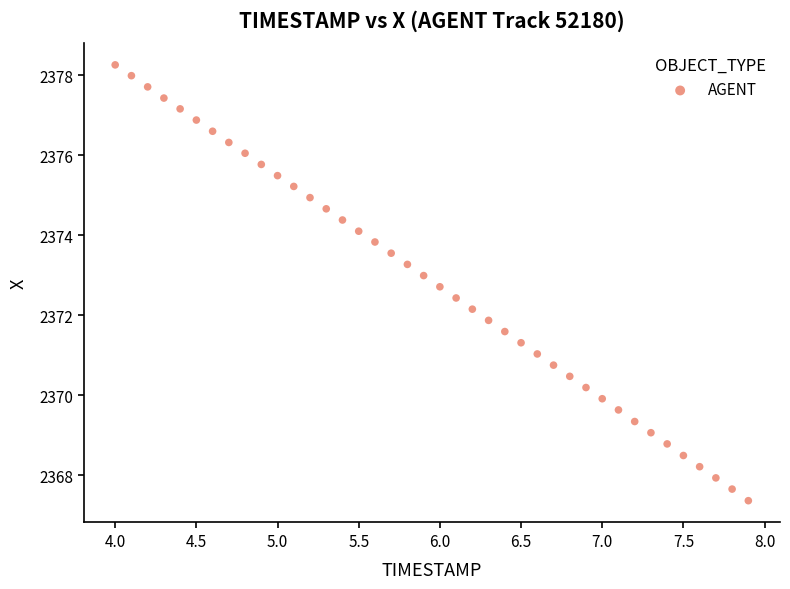

What is the range of X values (max minus min)?

3.9